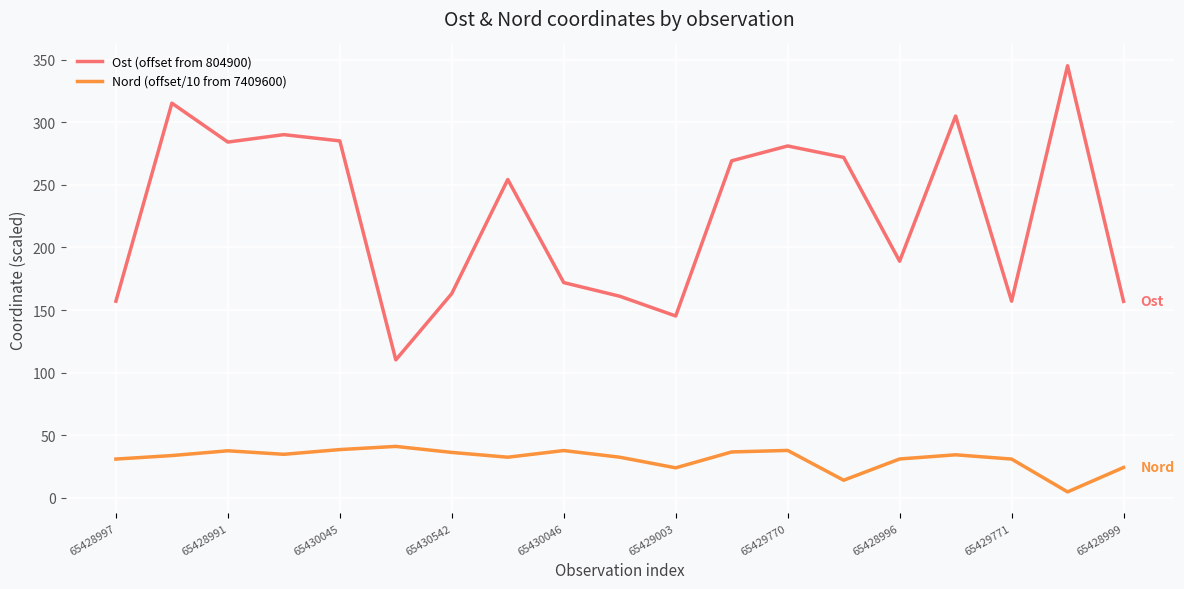

What is the average value of the Nord (offset/10 from 7409600) series?

31.3